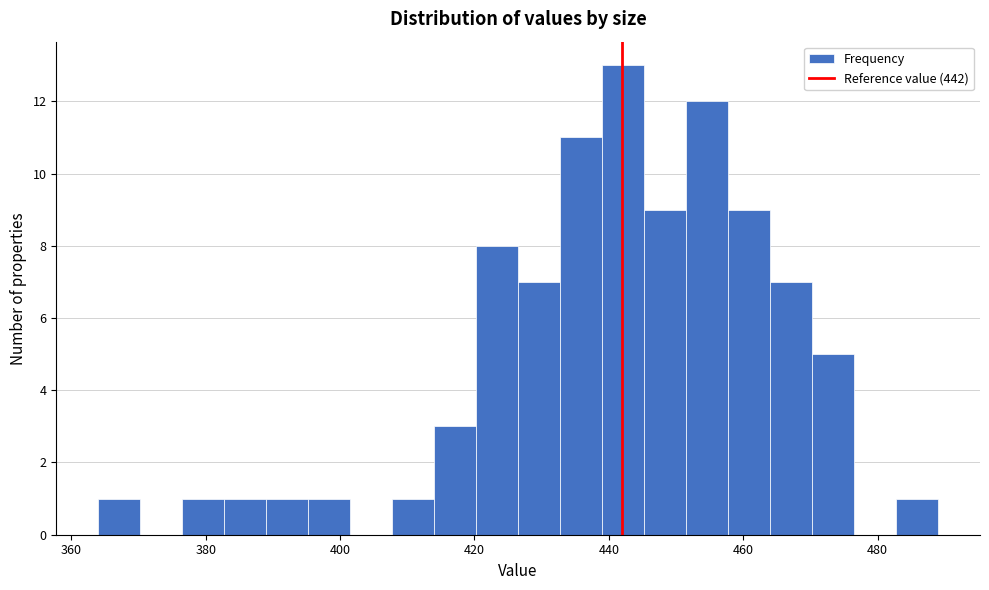

Read against the x-axis, roughly where is the centre of the tallest bar?

442